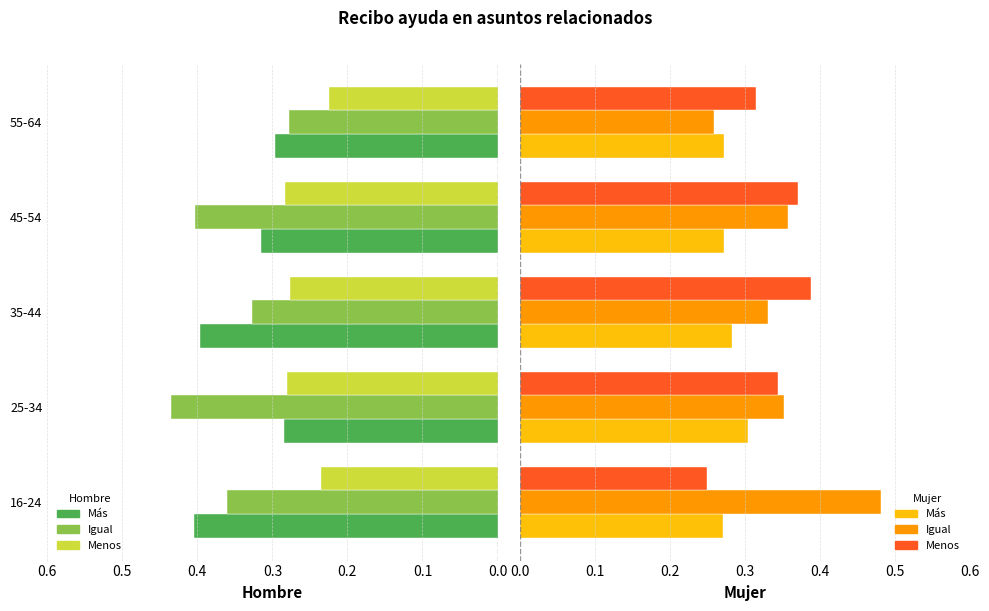

How many groups of bars are there?

5